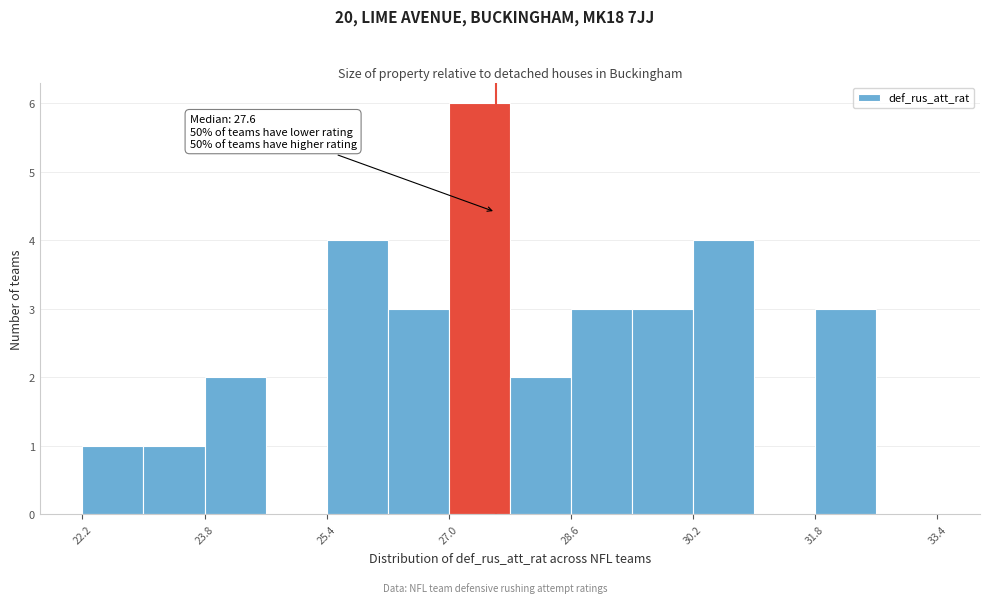

Read against the x-axis, roughly where is the centre of the tallest bar?

27.4